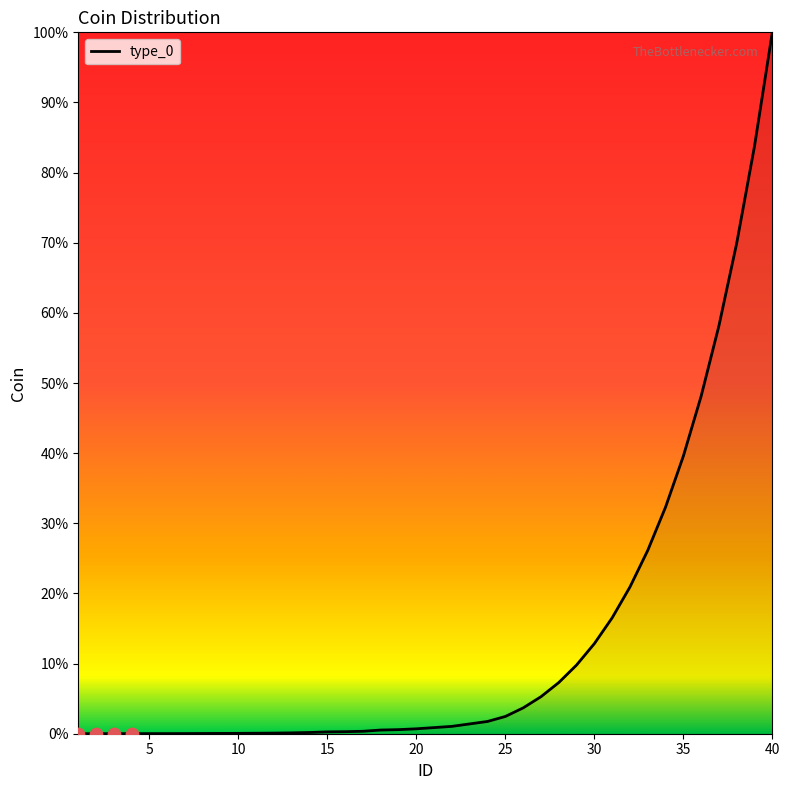

Is this an area chart (filled region under the line)?

Yes